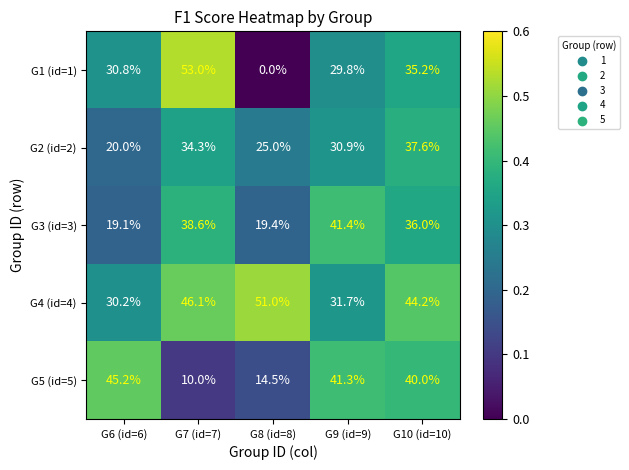

Reading left to right, what are all the values shown in this chart?

G1 (id=1): 30.8	53.0	0.0	29.8	35.2
G2 (id=2): 20.0	34.3	25.0	30.9	37.6
G3 (id=3): 19.1	38.6	19.4	41.4	36.0
G4 (id=4): 30.2	46.1	51.0	31.7	44.2
G5 (id=5): 45.2	10.0	14.5	41.3	40.0